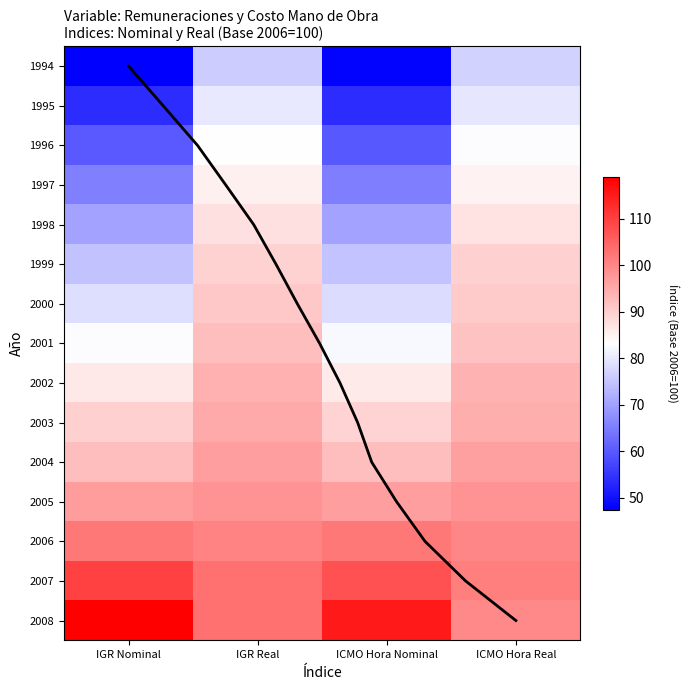

Is it true that 1995 equals 76.7 at ICMO Hora Nominal?

False